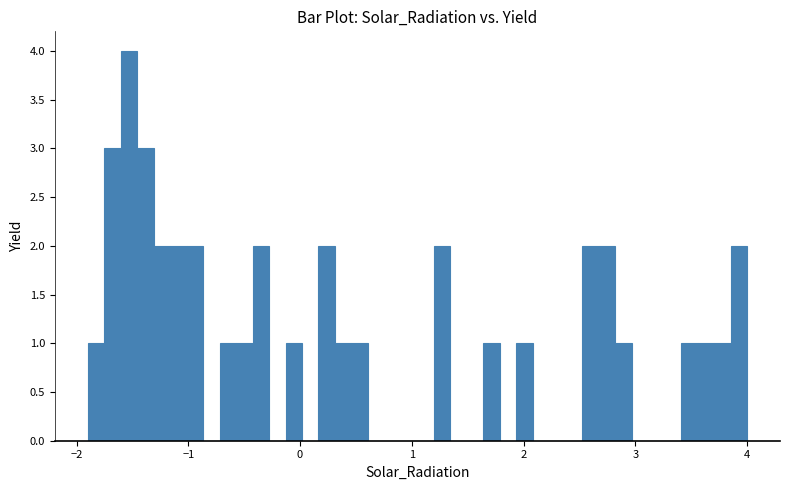

Read against the x-axis, roughly where is the centre of the tallest bar?

-1.5